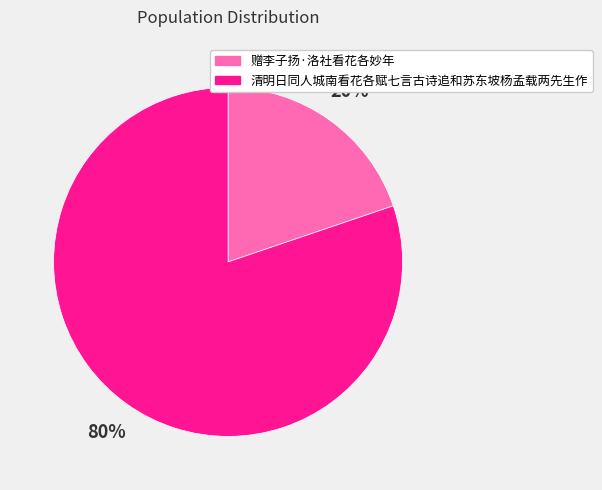

How many slices are in this pie chart?

2